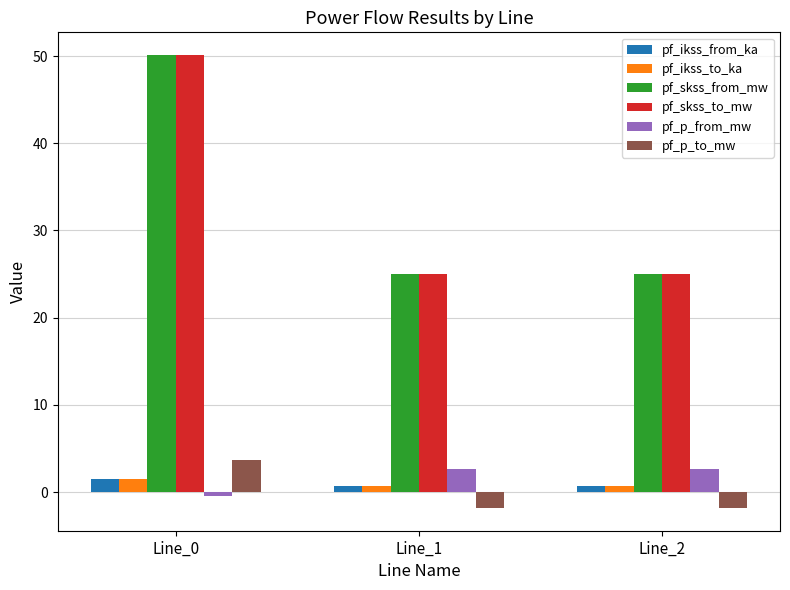

Reading left to right, extract all data points from this chart.

pf_ikss_from_ka: Line_0=1.4	Line_1=0.7	Line_2=0.7
pf_ikss_to_ka: Line_0=1.4	Line_1=0.7	Line_2=0.7
pf_skss_from_mw: Line_0=50.1	Line_1=25.1	Line_2=25.1
pf_skss_to_mw: Line_0=50.1	Line_1=25.1	Line_2=25.1
pf_p_from_mw: Line_0=-0.4	Line_1=2.7	Line_2=2.7
pf_p_to_mw: Line_0=3.7	Line_1=-1.8	Line_2=-1.8